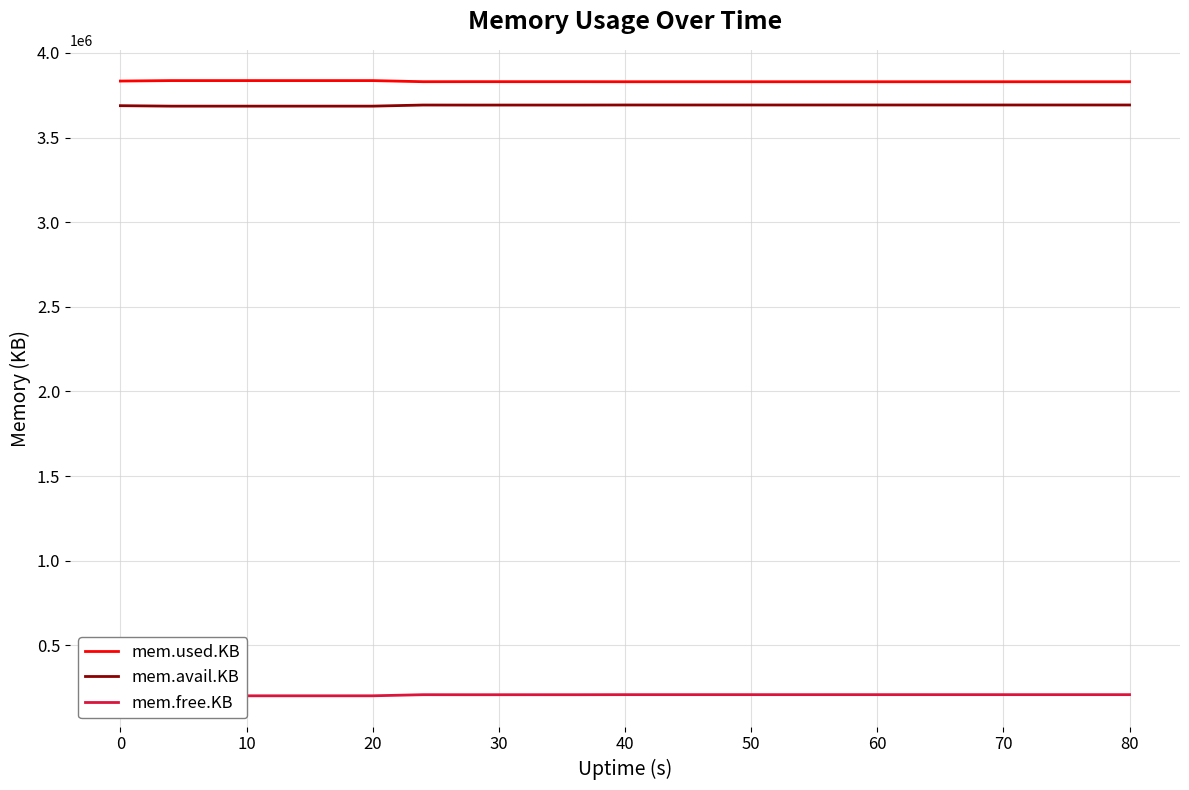

What is the maximum value for mem.avail.KB?

3692696